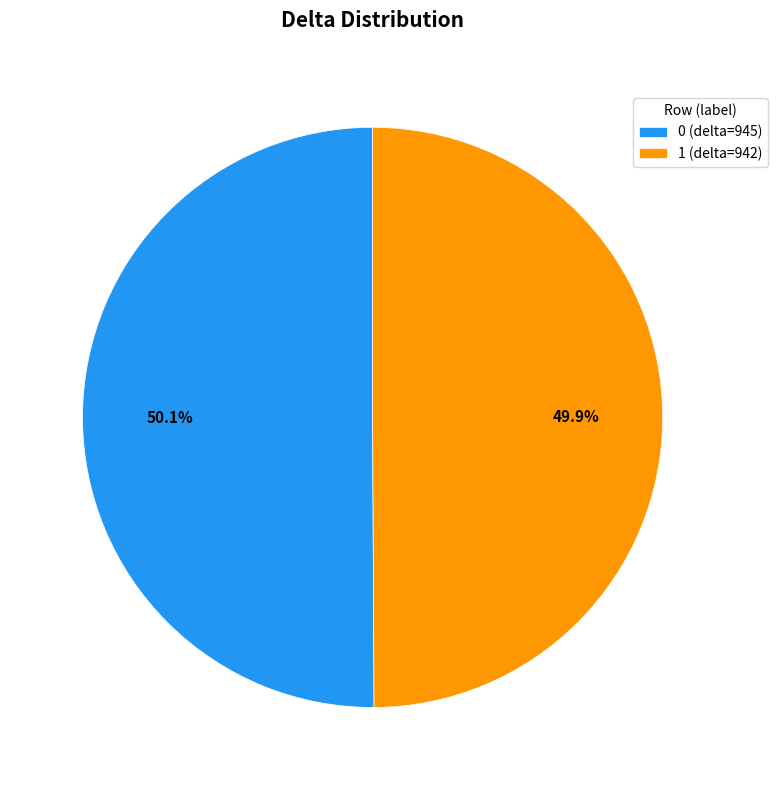

Is there a majority slice in this chart?

Yes